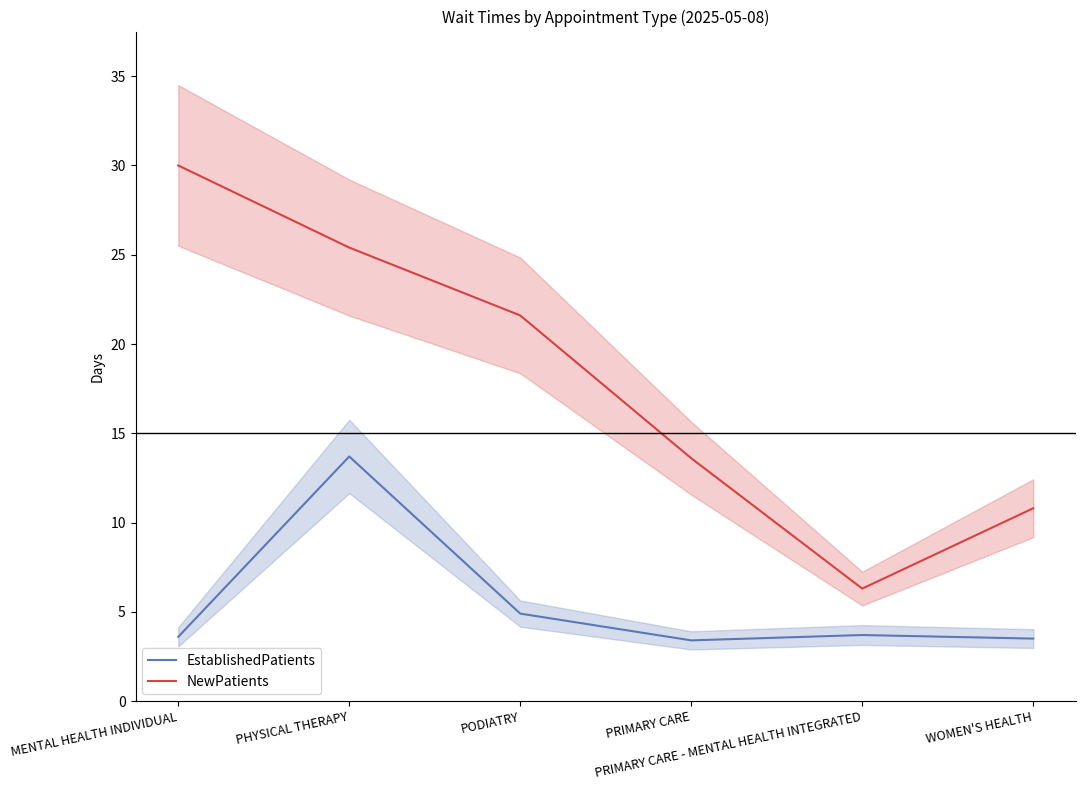

What is the average value of the NewPatients series?

17.9